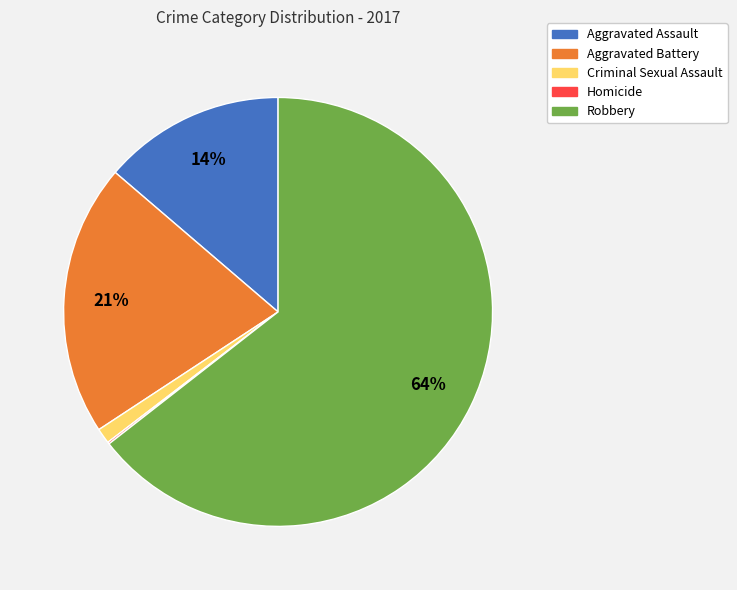

To the nearest percent, what is the difference between the largest and smallest slice percentages?

64%